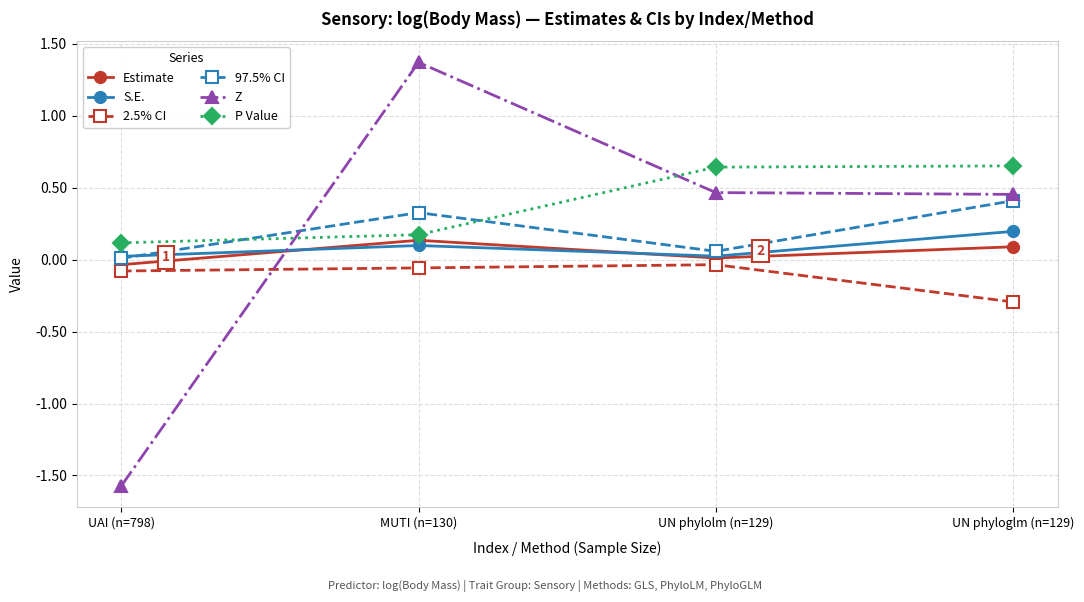

How many intersections are there between 2.5% CI and Z?

1